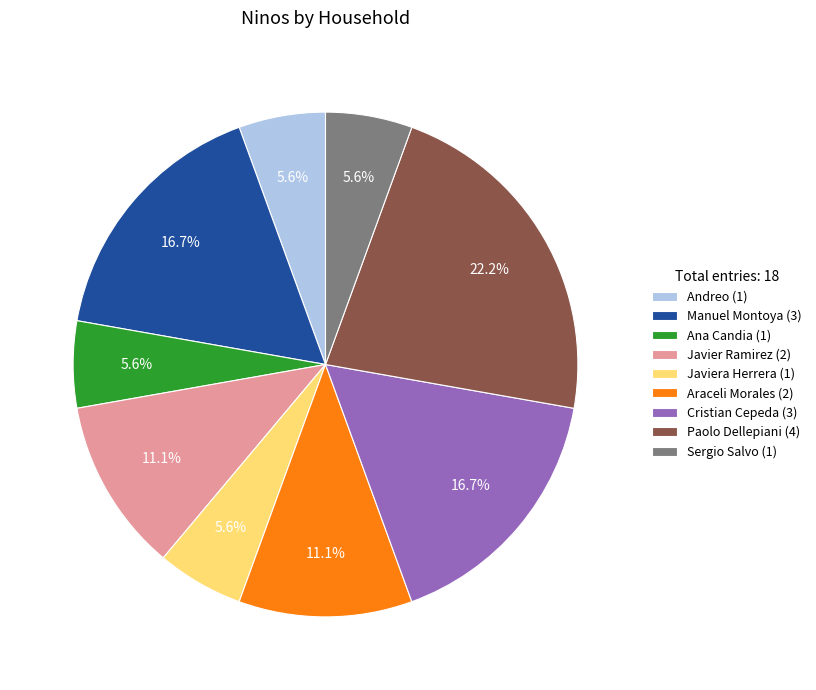

Does any single category account for the majority?

No